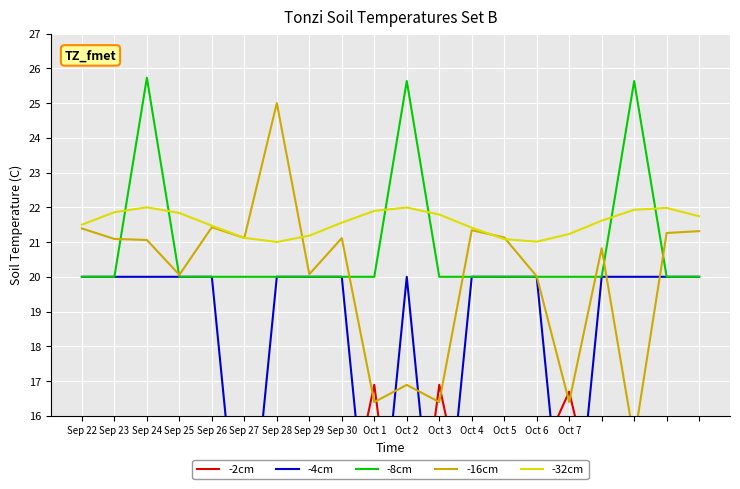

Which series has the widest spread of values?

-2cm